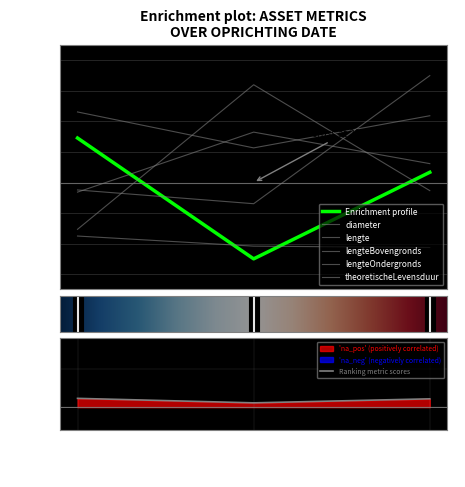

How many lines are shown in the chart?

6